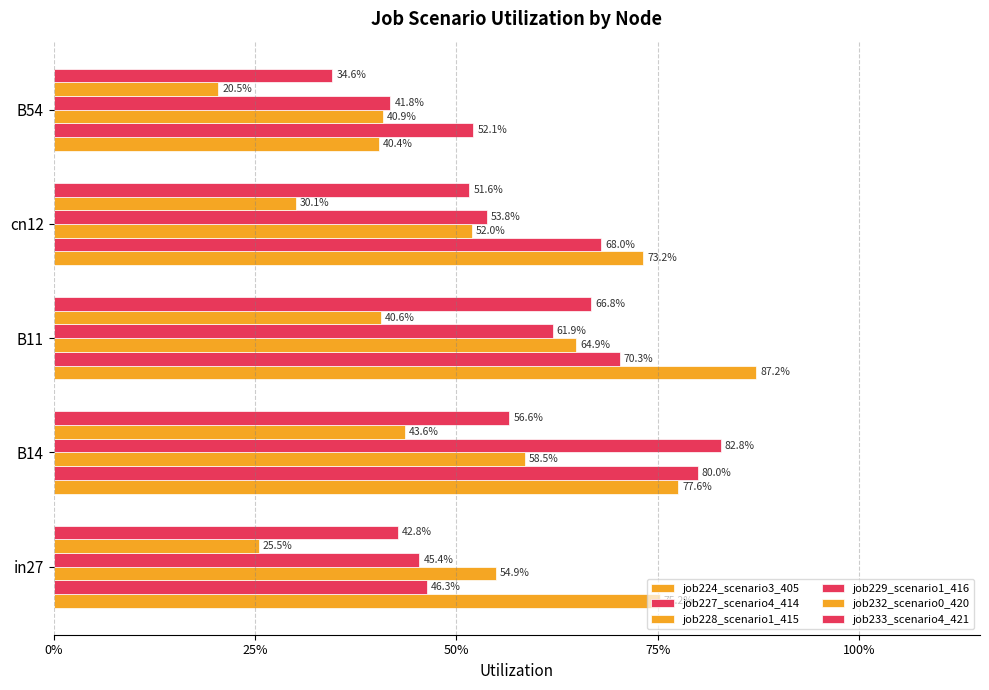

What is the difference between the maximum and second lowest values in the job228_scenario1_415 series?

0.1